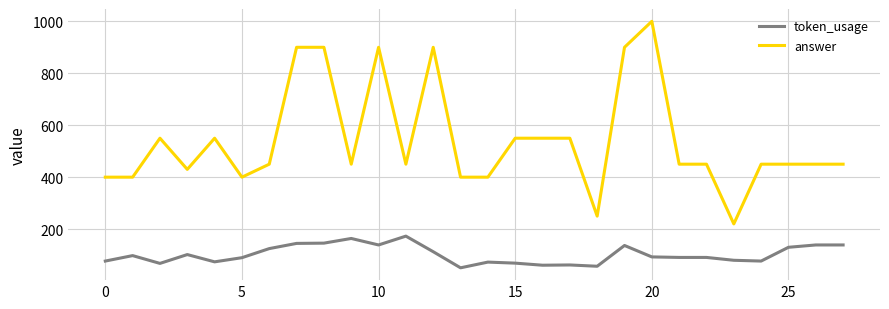

Does the chart display data point markers on the line(s)?

No